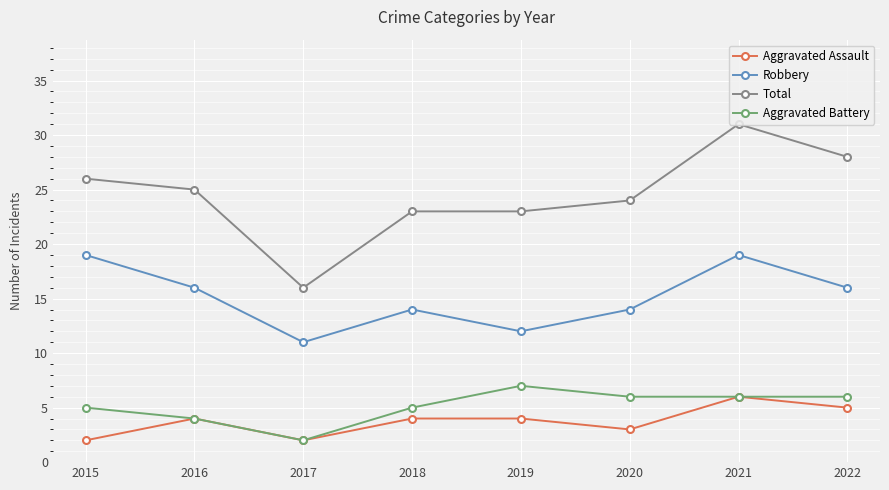

How many series are shown in this chart?

4